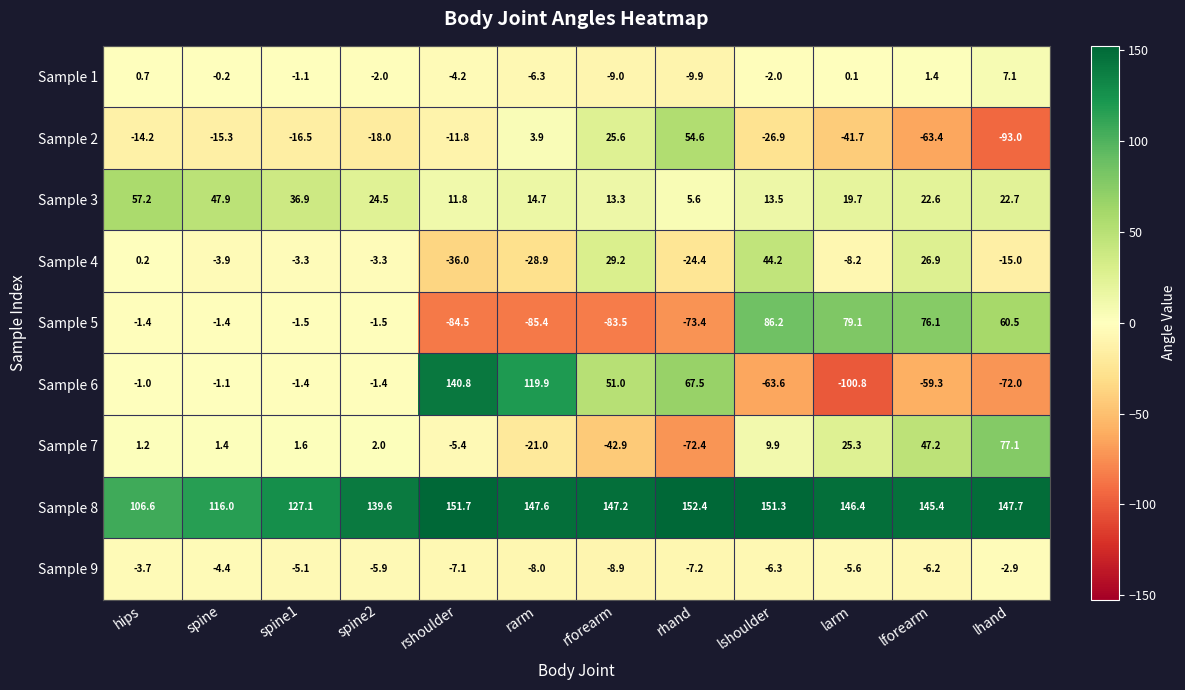

Rank the series by their maximum value, from lowest to highest.

Sample 9, Sample 1, Sample 4, Sample 2, Sample 3, Sample 7, Sample 5, Sample 6, Sample 8